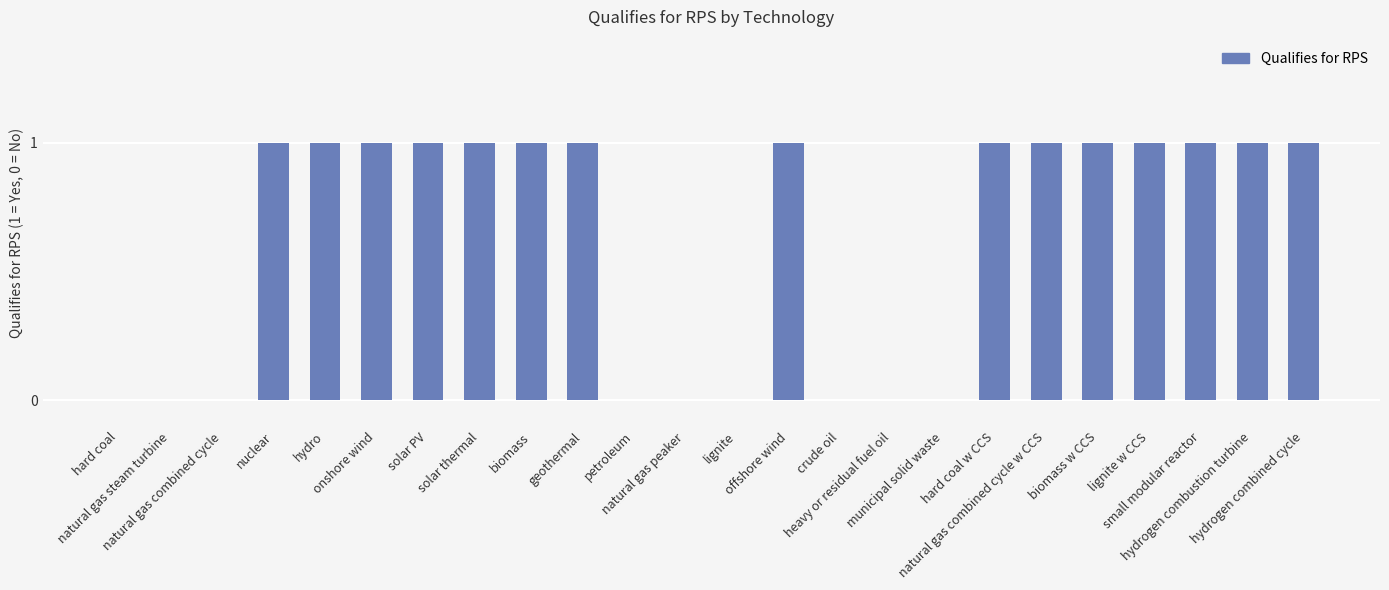

What is the sum of all values?

15